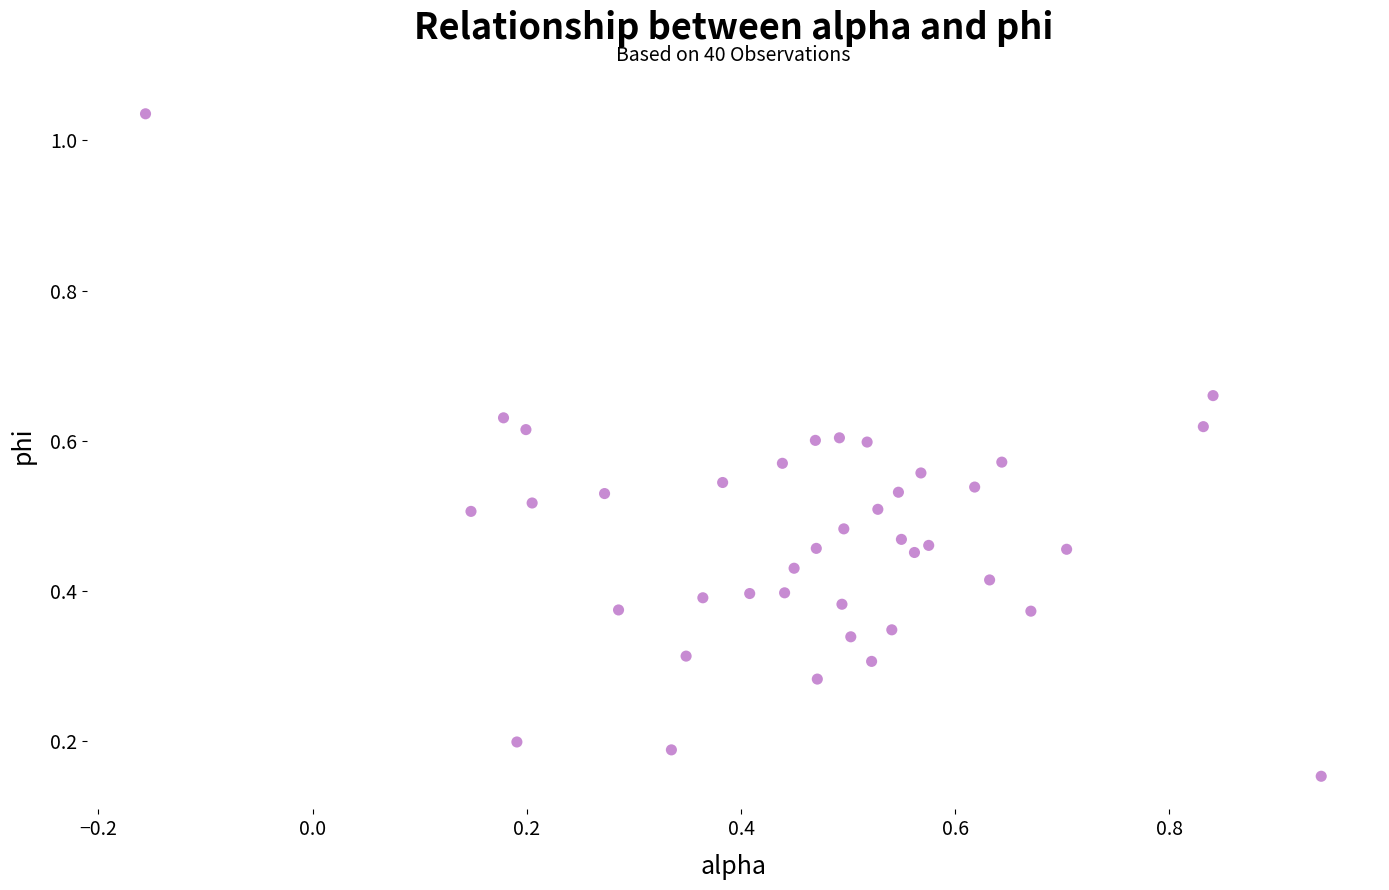

What is the range of Y values (max minus min)?

0.9